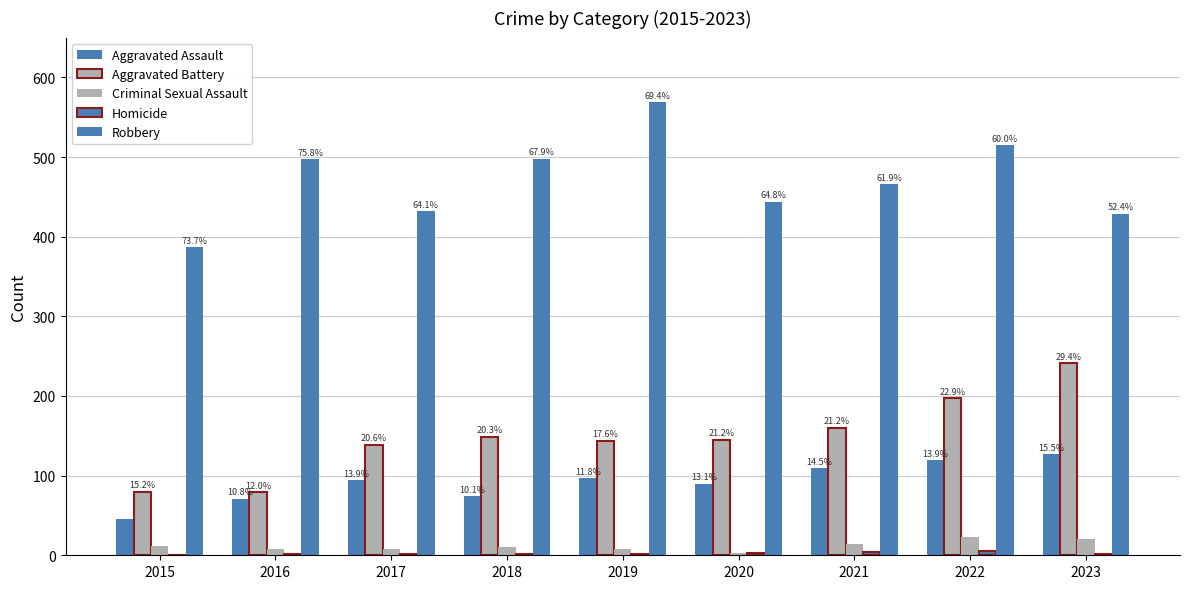

True or false: Homicide has a value of 3 at 2019.

False